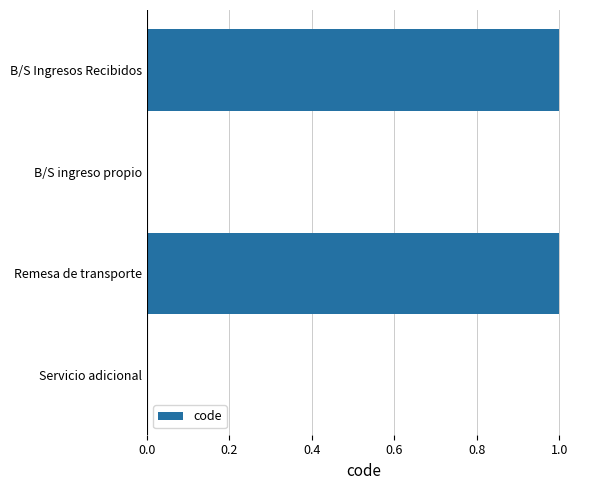

Which has a higher value, Remesa de transporte or Servicio adicional?

Remesa de transporte